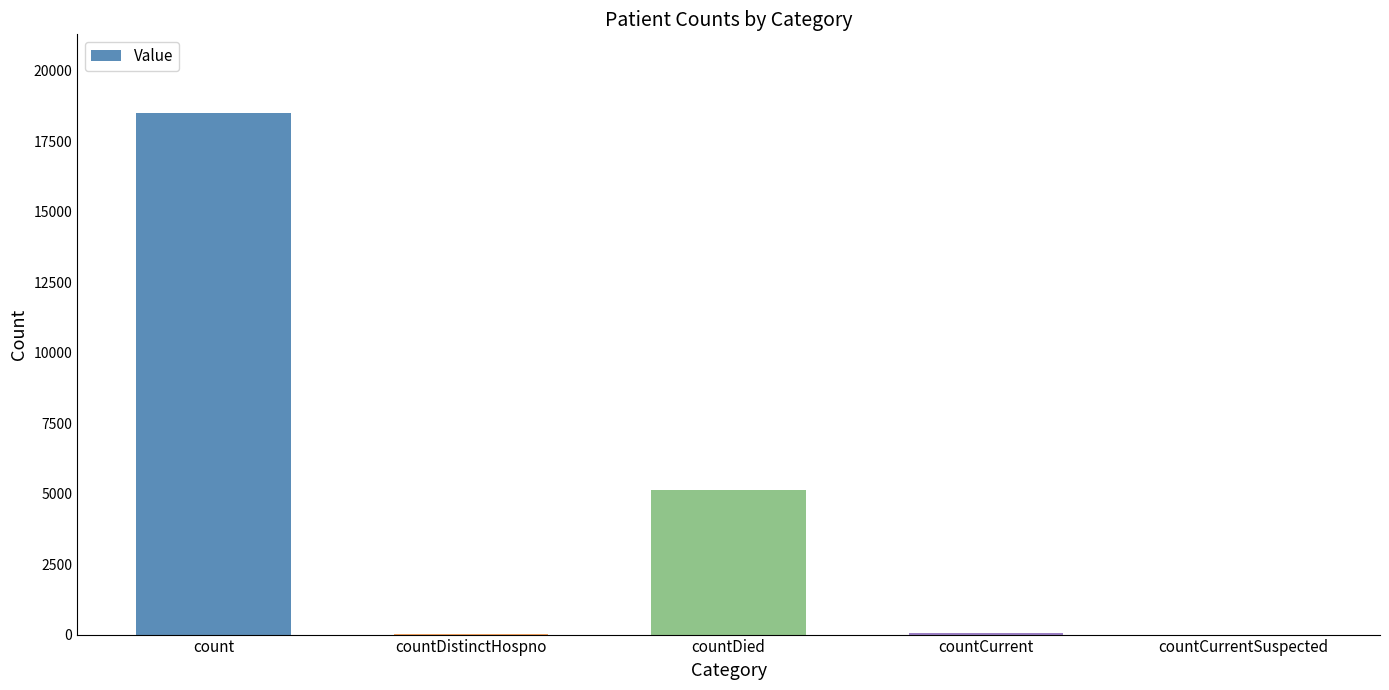

What is the sum of all values?

23737